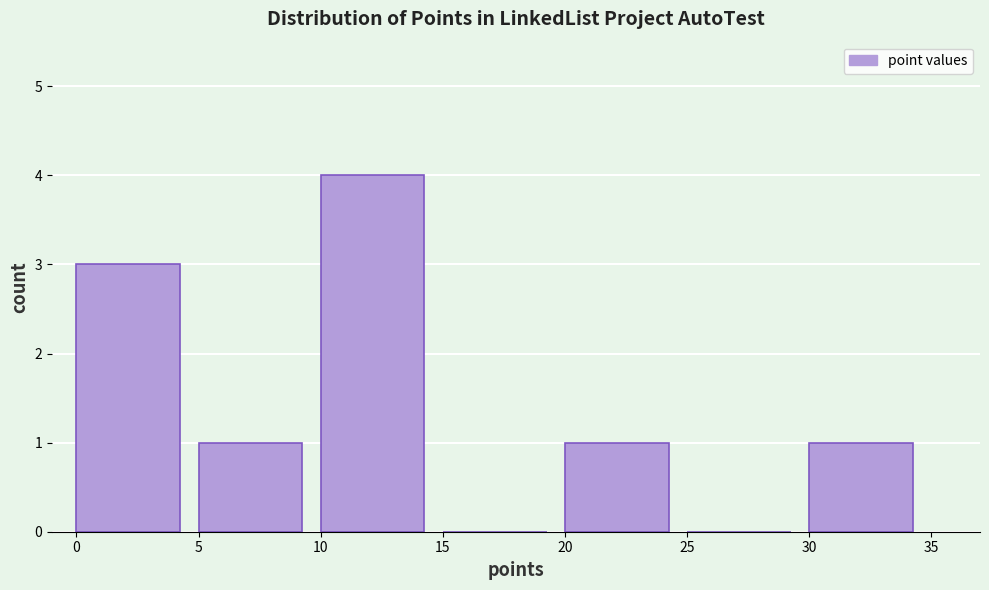

Over which range of the x-axis is the bar tallest?

10 to 15